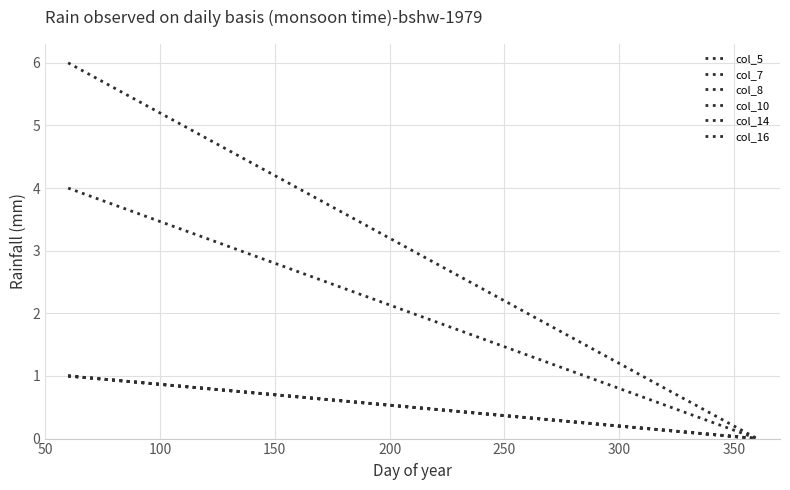

Rank the series at 100 from highest to lowest value.

col_5, col_7, col_8, col_10, col_14, col_16